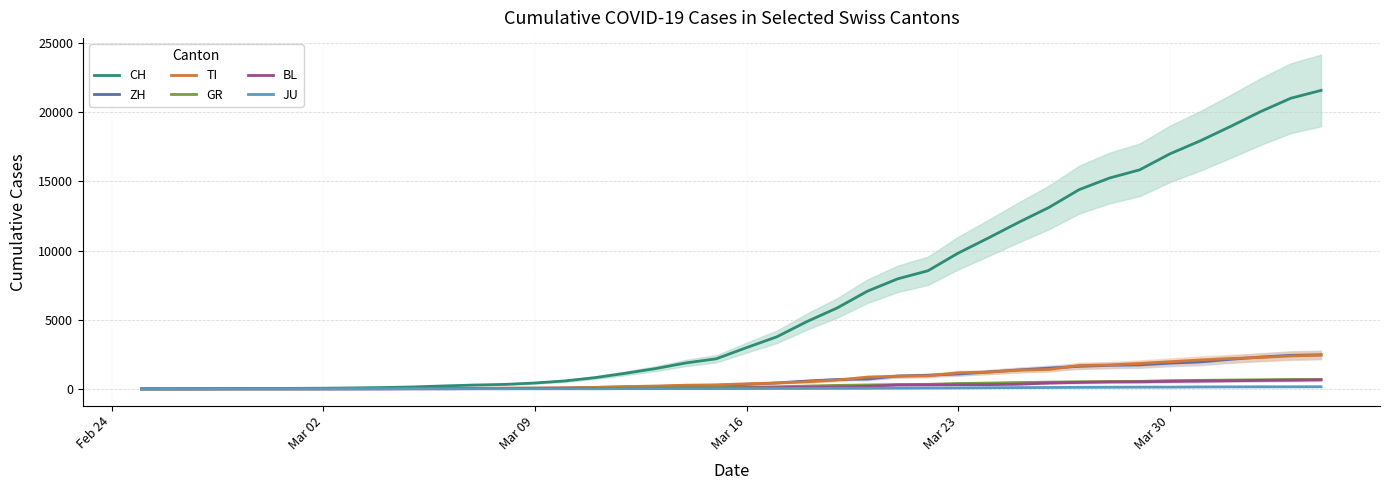

Which series has the largest total across all categories?

CH